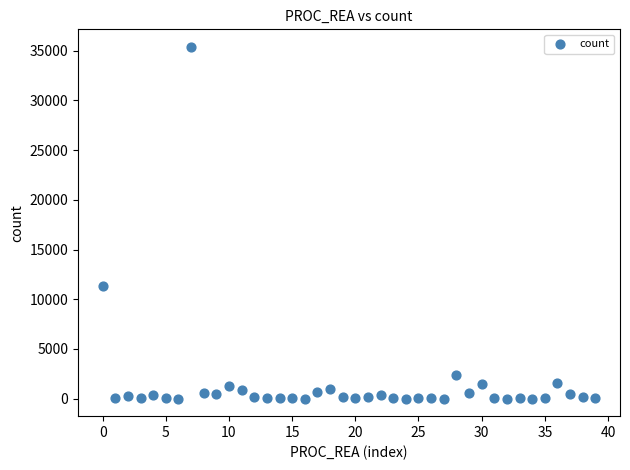

What is the range of Y values (max minus min)?

35390